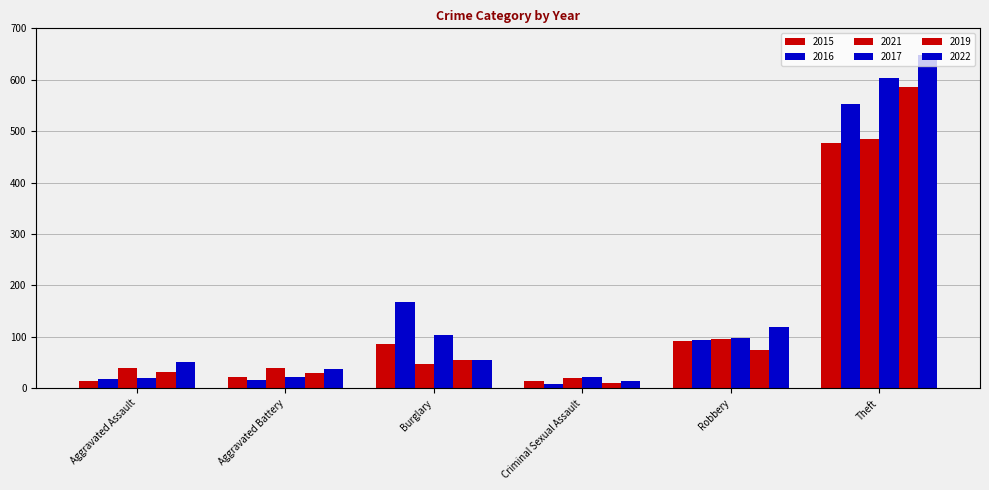

What is the maximum value shown in the chart?

648